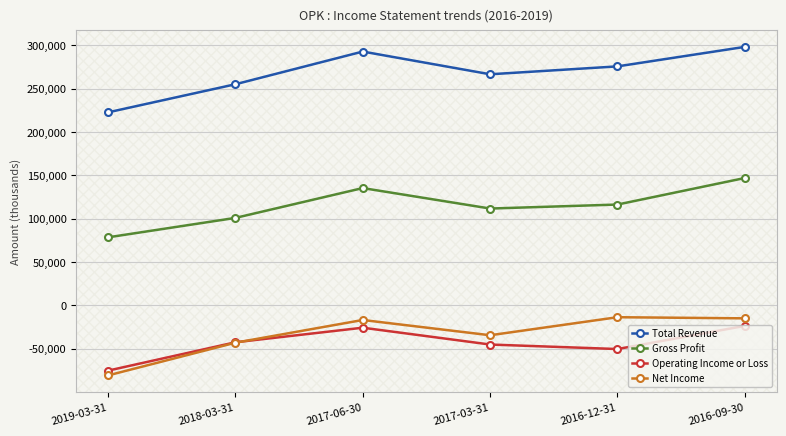

The value of Net Income at 2018-03-31 is -57075. True or false?

False